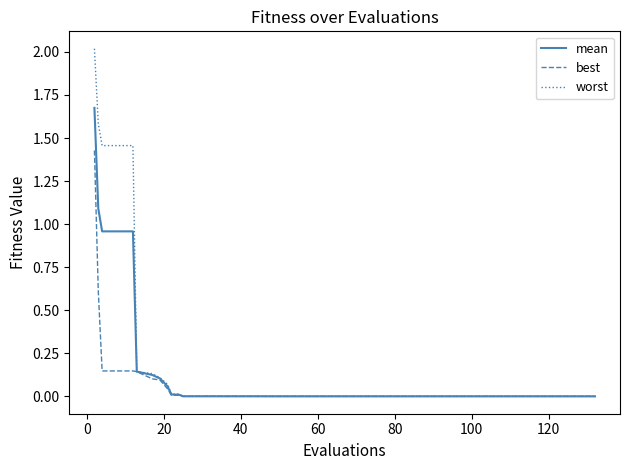

What is the maximum value shown in the chart?

2.0